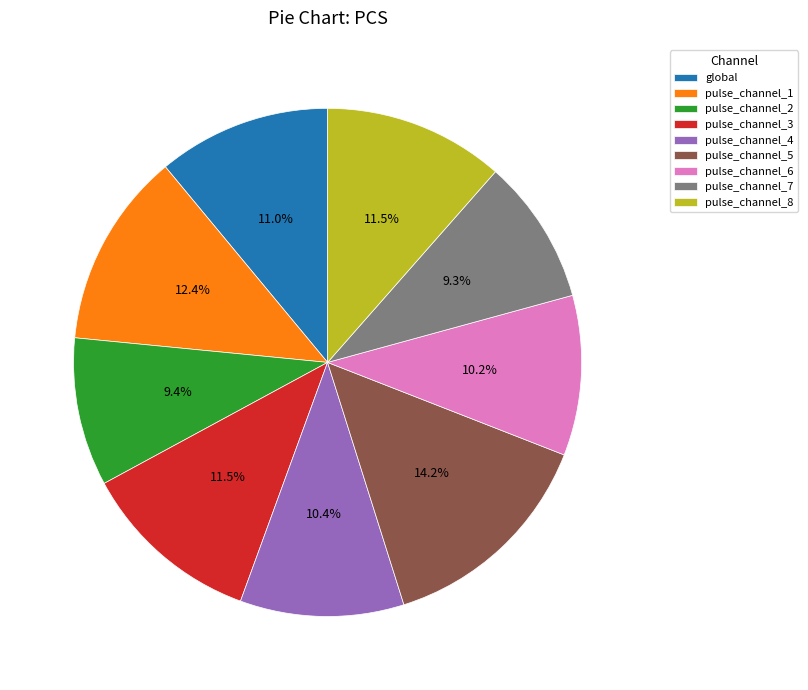

Which has a higher value, pulse_channel_3 or pulse_channel_2?

pulse_channel_3